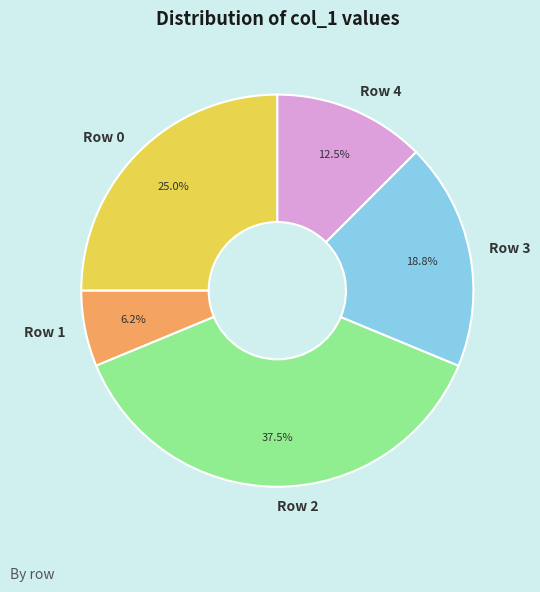

The Row 1 slice represents 6% of the pie. True or false?

True